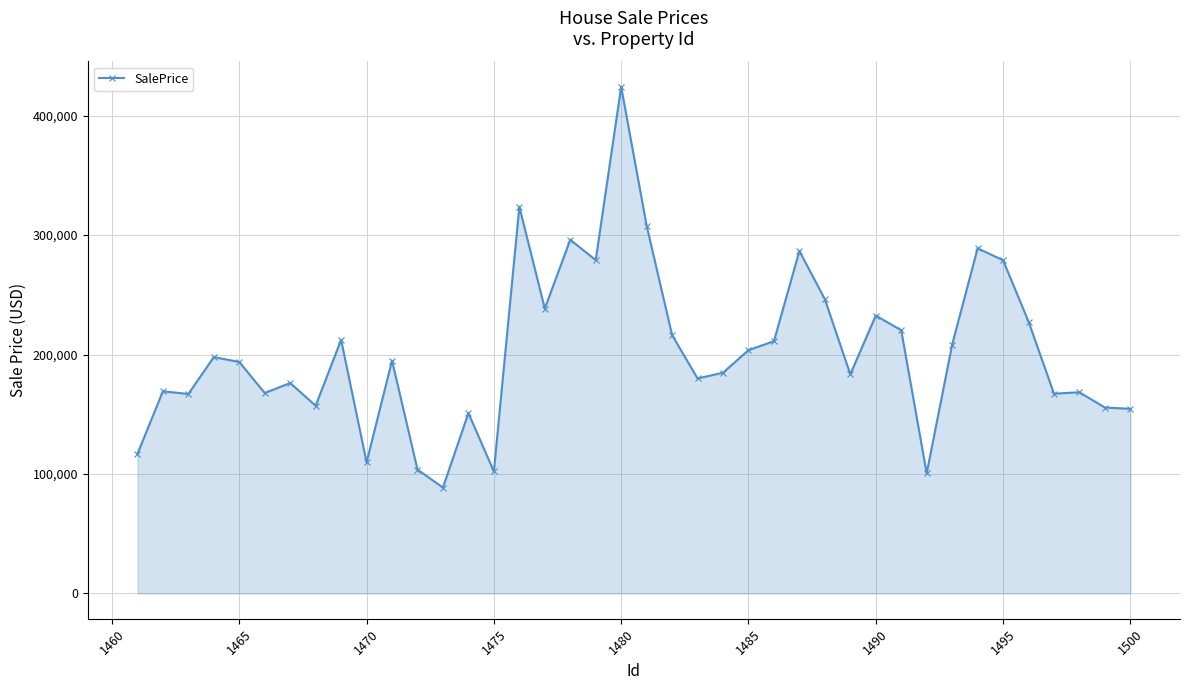

True or false: the data has more than 0 interior local peaks.

True